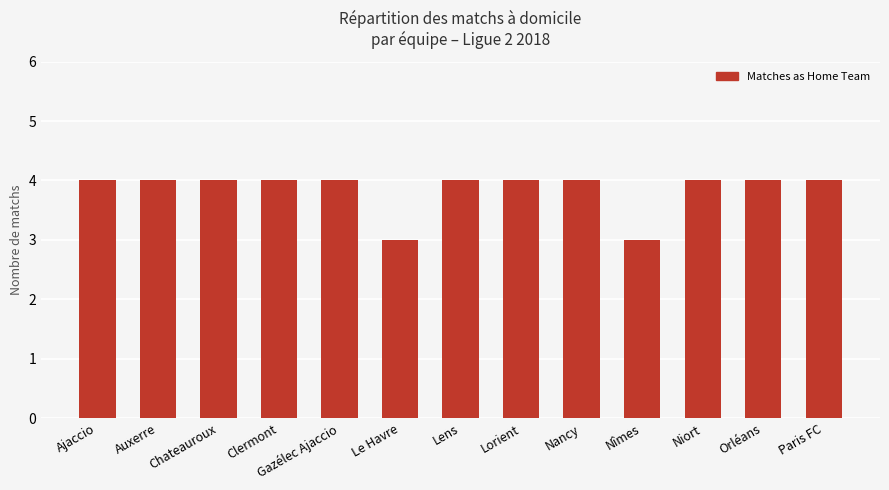

What is the sum of all values?

50